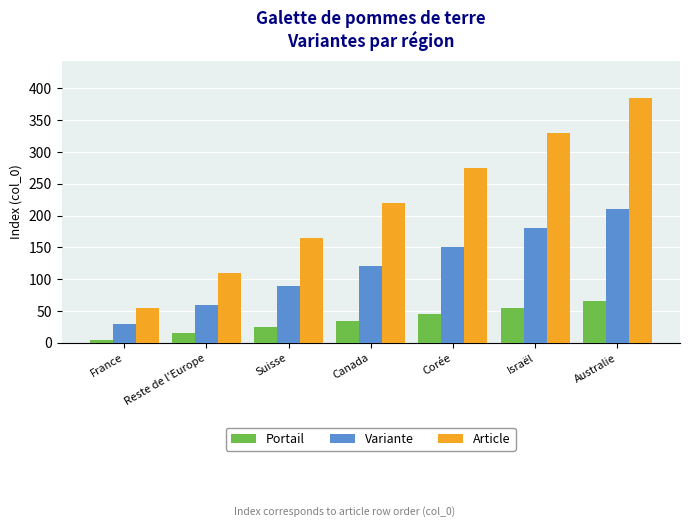

What is the greatest value displayed?

385